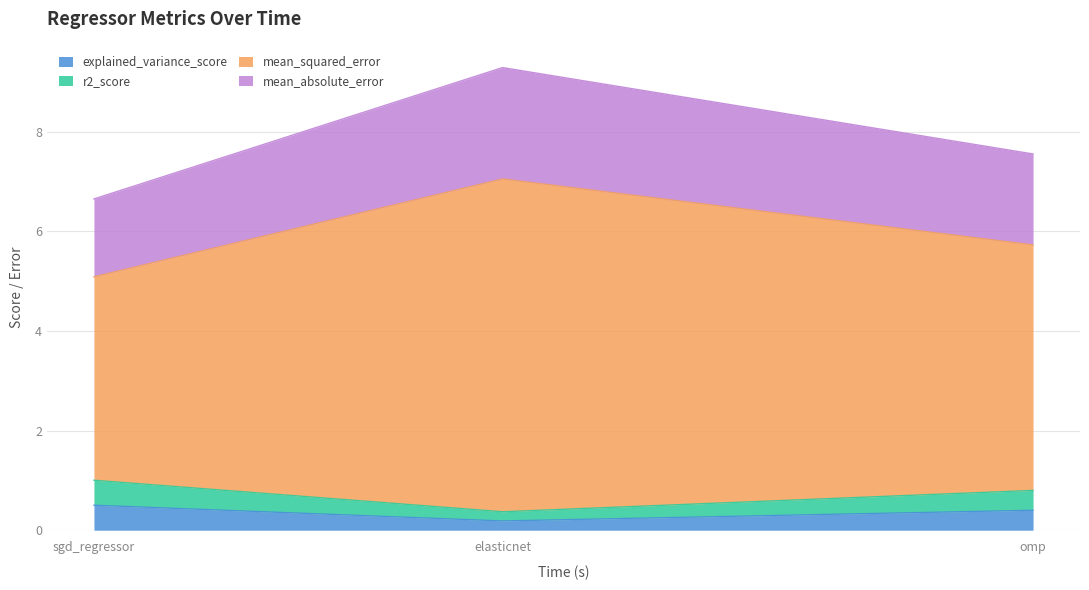

What value does the explained_variance_score series have at omp?

0.4